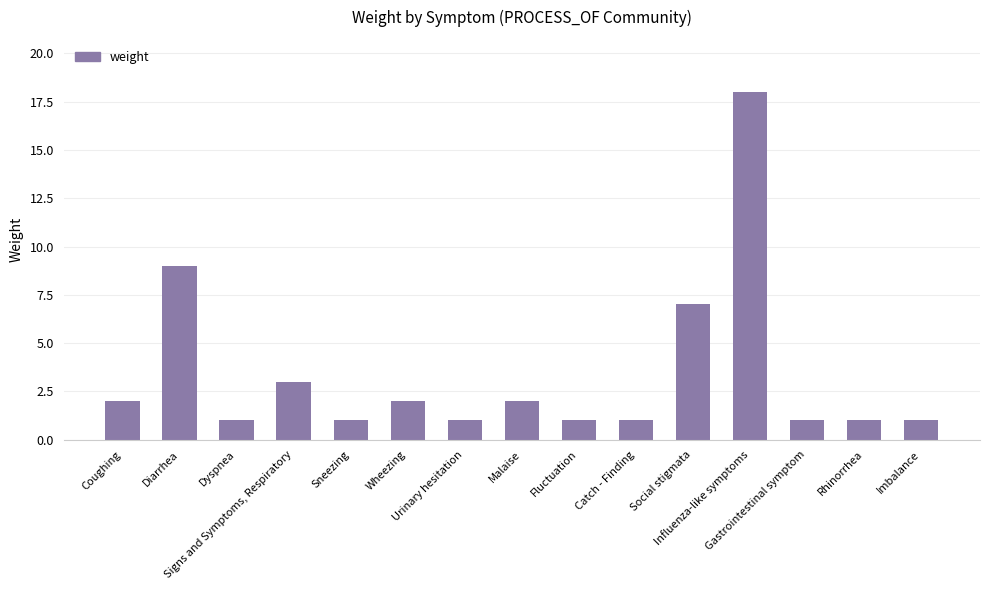

Reading left to right, extract all data points from this chart.

2	9	1	3	1	2	1	2	1	1	7	18	1	1	1